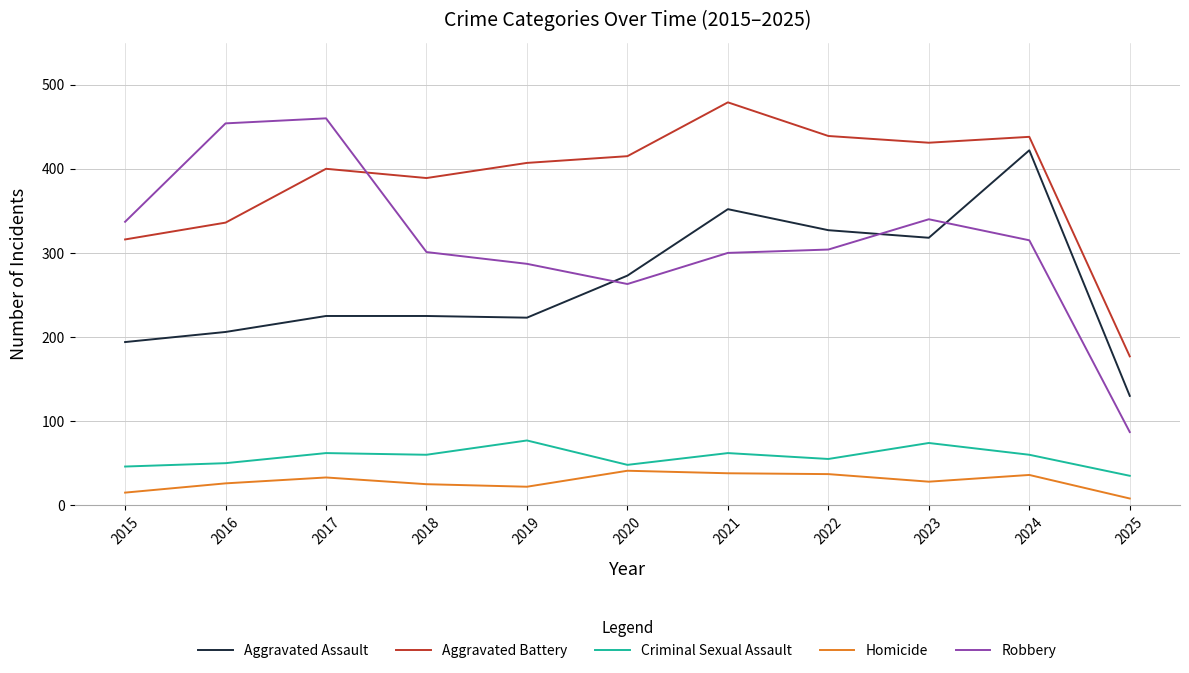

How many lines are shown in the chart?

5